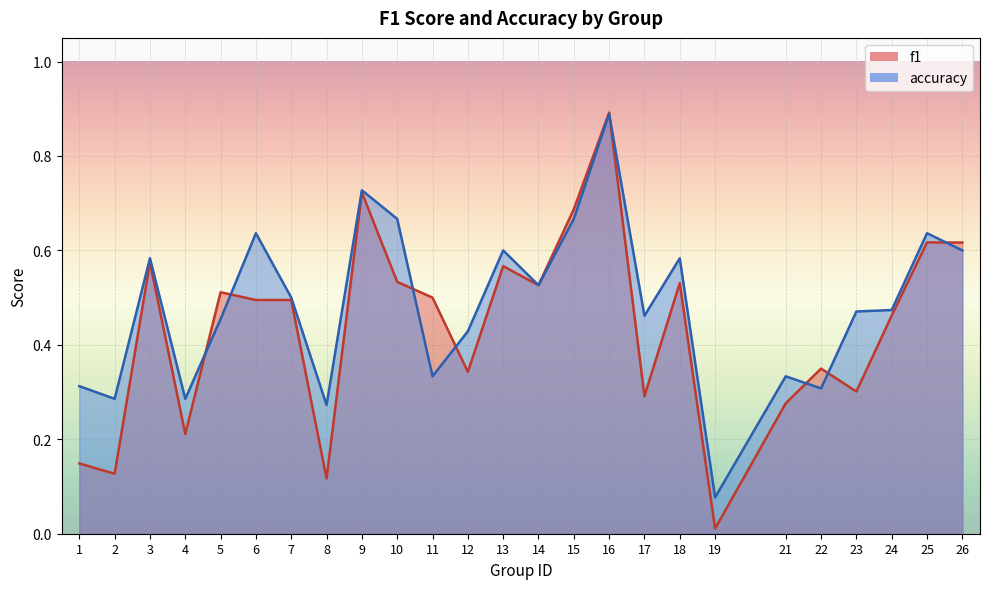

Reading left to right, transcribe all the data shown in this chart.

f1: 1=0.1	2=0.1	3=0.6	4=0.2	5=0.5	6=0.5	7=0.5	8=0.1	9=0.7	10=0.5	11=0.5	12=0.3	13=0.6	14=0.5	15=0.7	16=0.9	17=0.3	18=0.5	19=0.0	21=0.3	22=0.3	23=0.3	24=0.5	25=0.6	26=0.6
accuracy: 1=0.3	2=0.3	3=0.6	4=0.3	5=0.5	6=0.6	7=0.5	8=0.3	9=0.7	10=0.7	11=0.3	12=0.4	13=0.6	14=0.5	15=0.7	16=0.9	17=0.5	18=0.6	19=0.1	21=0.3	22=0.3	23=0.5	24=0.5	25=0.6	26=0.6